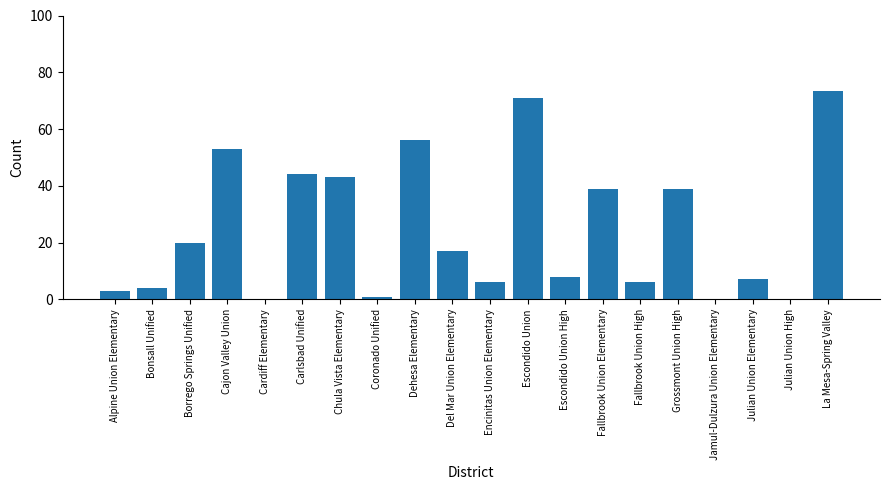

Reading right to left, transcribe all the data shown in this chart.

La Mesa-Spring Valley=73.5	Julian Union High=0.0	Julian Union Elementary=7.0	Jamul-Dulzura Union Elementary=0.0	Grossmont Union High=39.0	Fallbrook Union High=6.0	Fallbrook Union Elementary=39.0	Escondido Union High=8.0	Escondido Union=71.0	Encinitas Union Elementary=6.0	Del Mar Union Elementary=17.0	Dehesa Elementary=56.0	Coronado Unified=1.0	Chula Vista Elementary=43.0	Carlsbad Unified=44.0	Cardiff Elementary=0.0	Cajon Valley Union=53.0	Borrego Springs Unified=20.0	Bonsall Unified=4.0	Alpine Union Elementary=3.0